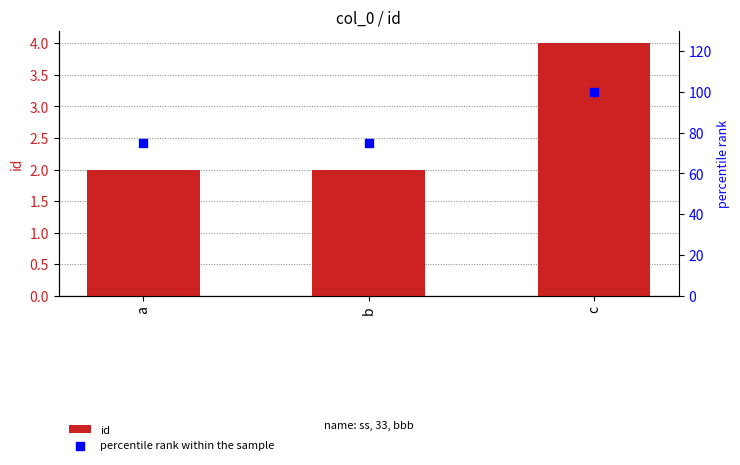

What is the total value across all series at b?

77